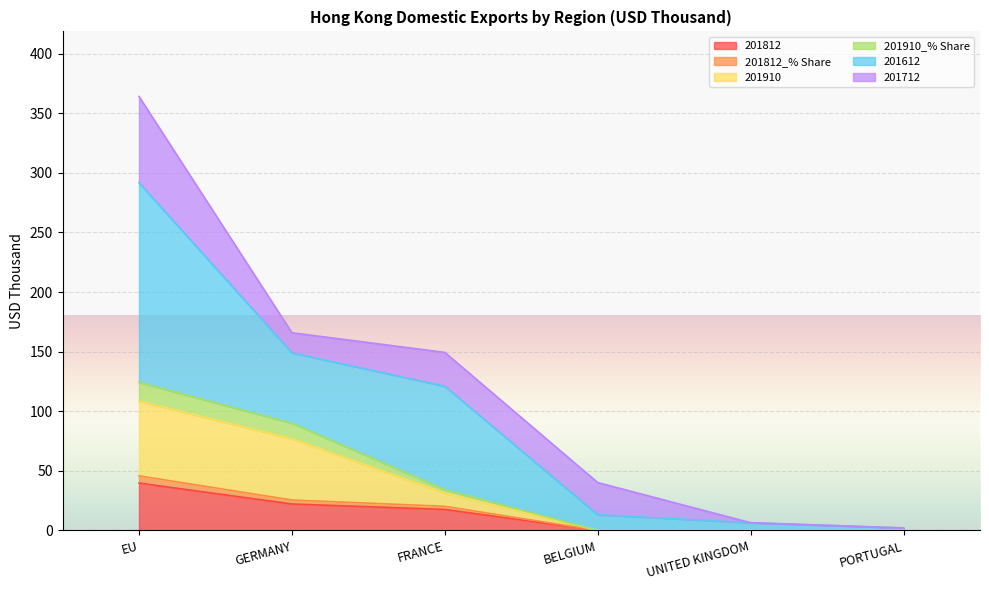

What position from the left is GERMANY?

2